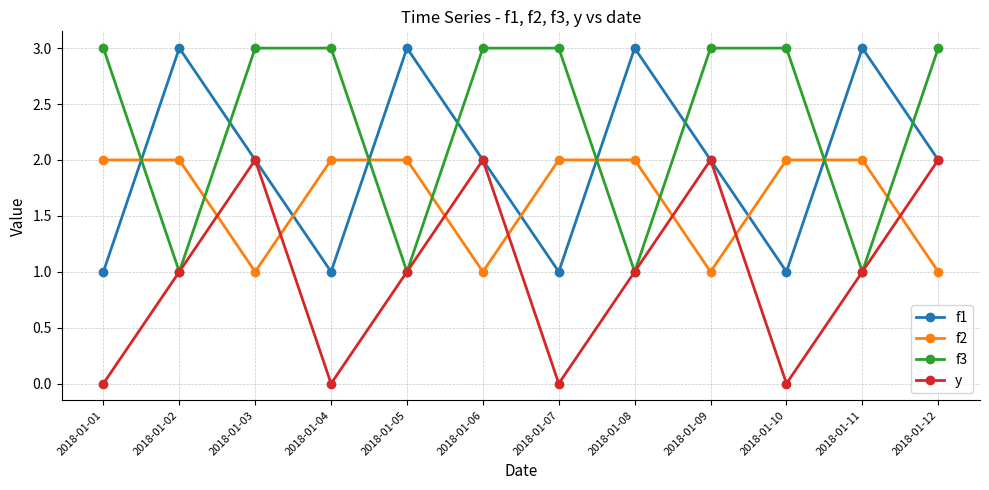

Rank the series by their average value, from highest to lowest.

f3, f1, f2, y